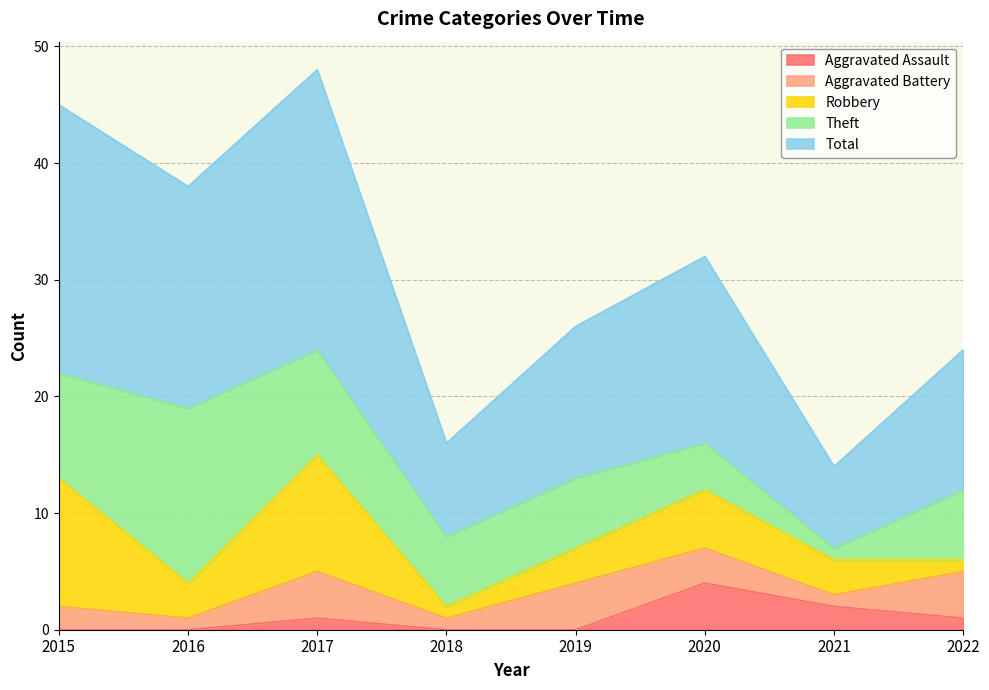

The Theft series shows 4 at 2015. True or false?

False